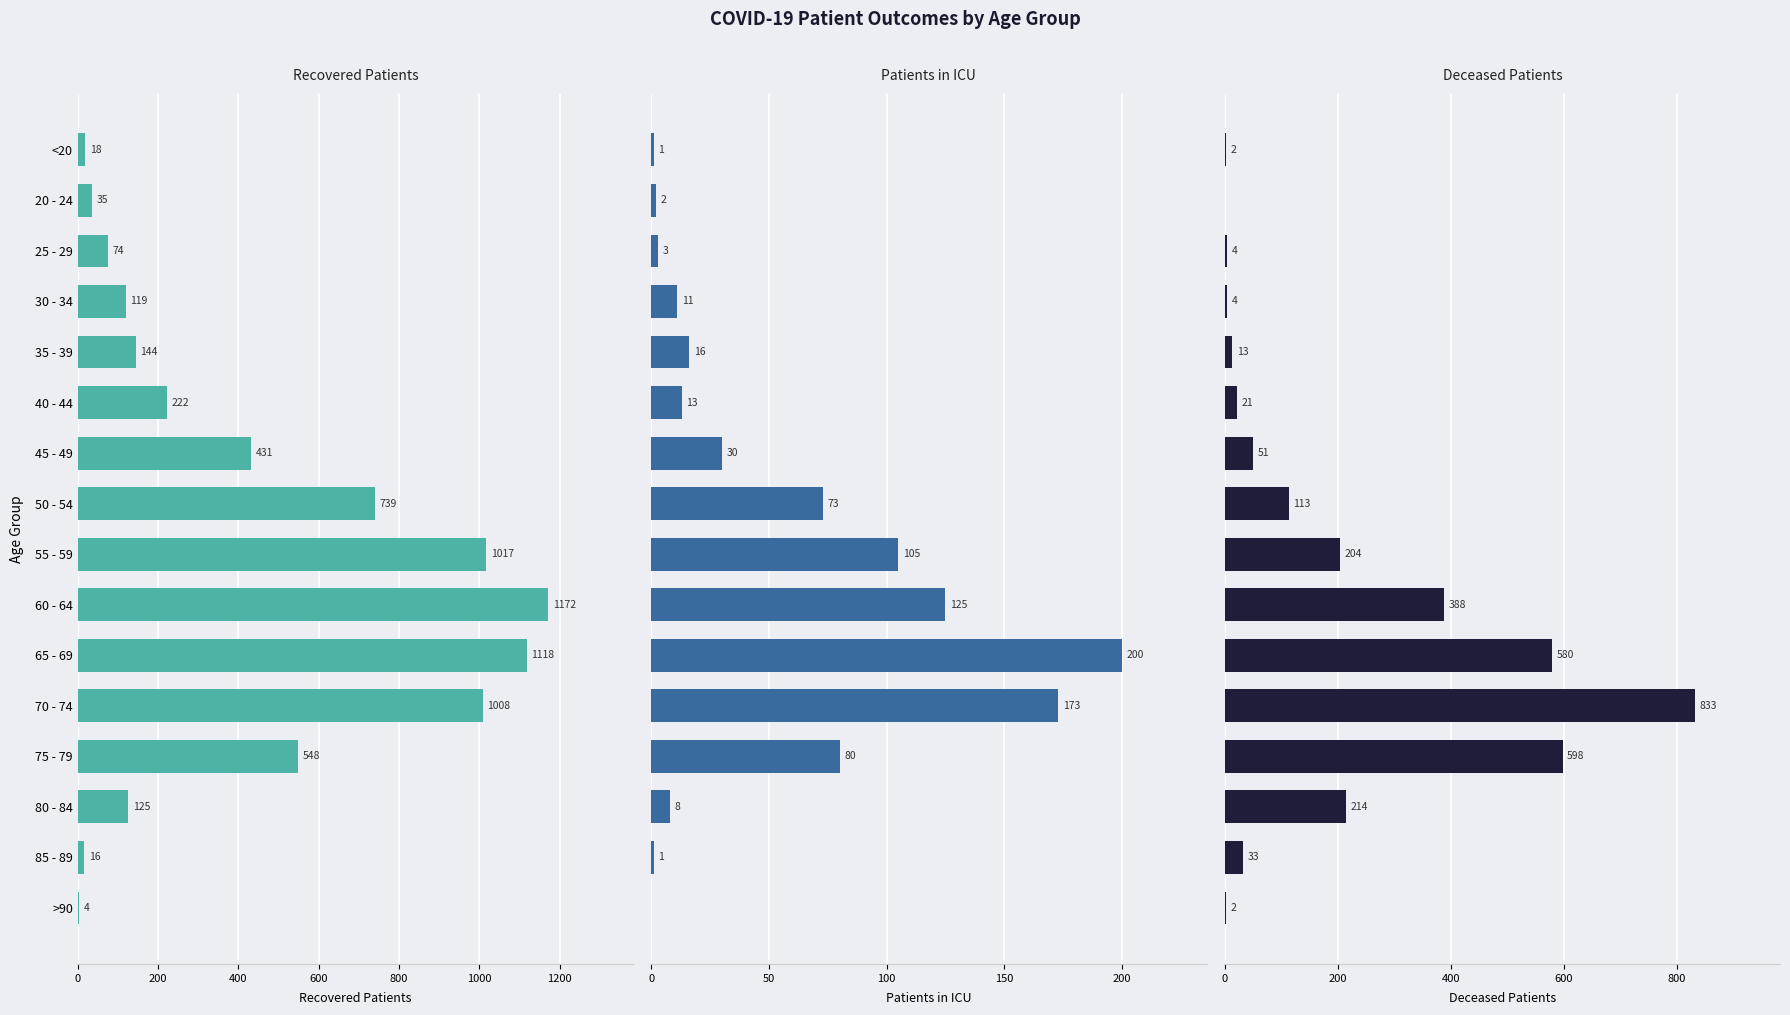

Which series has the widest spread of values?

Recovered Patients